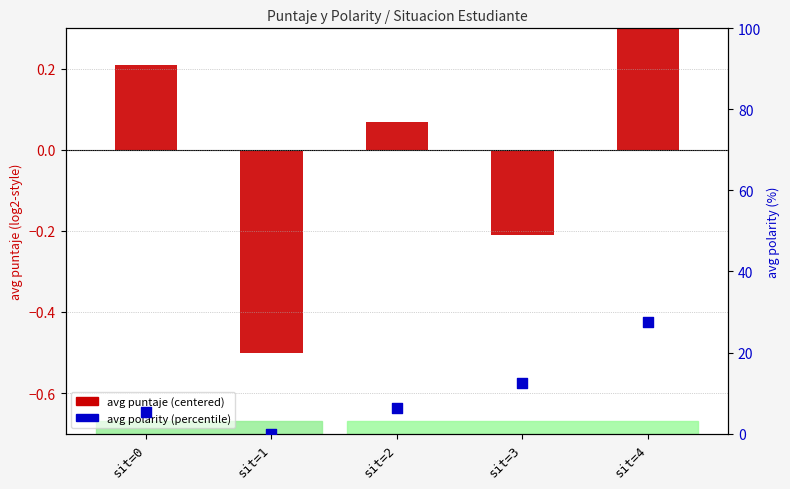

Which series has the widest spread of Y values?

avg polarity (percentile)